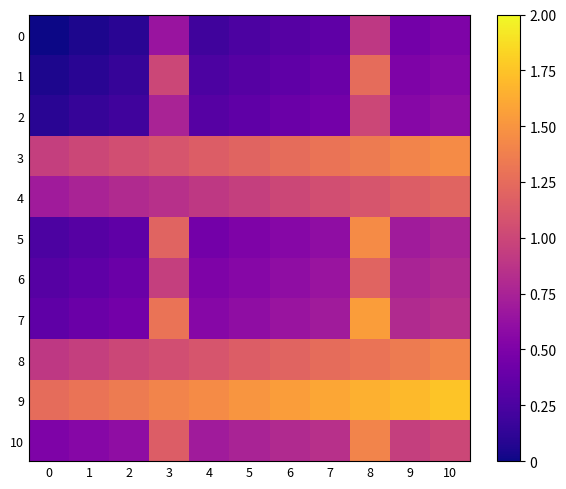

List the series in order of their peak value, highest first.

9, 7, 3, 5, 8, 10, 1, 4, 6, 2, 0